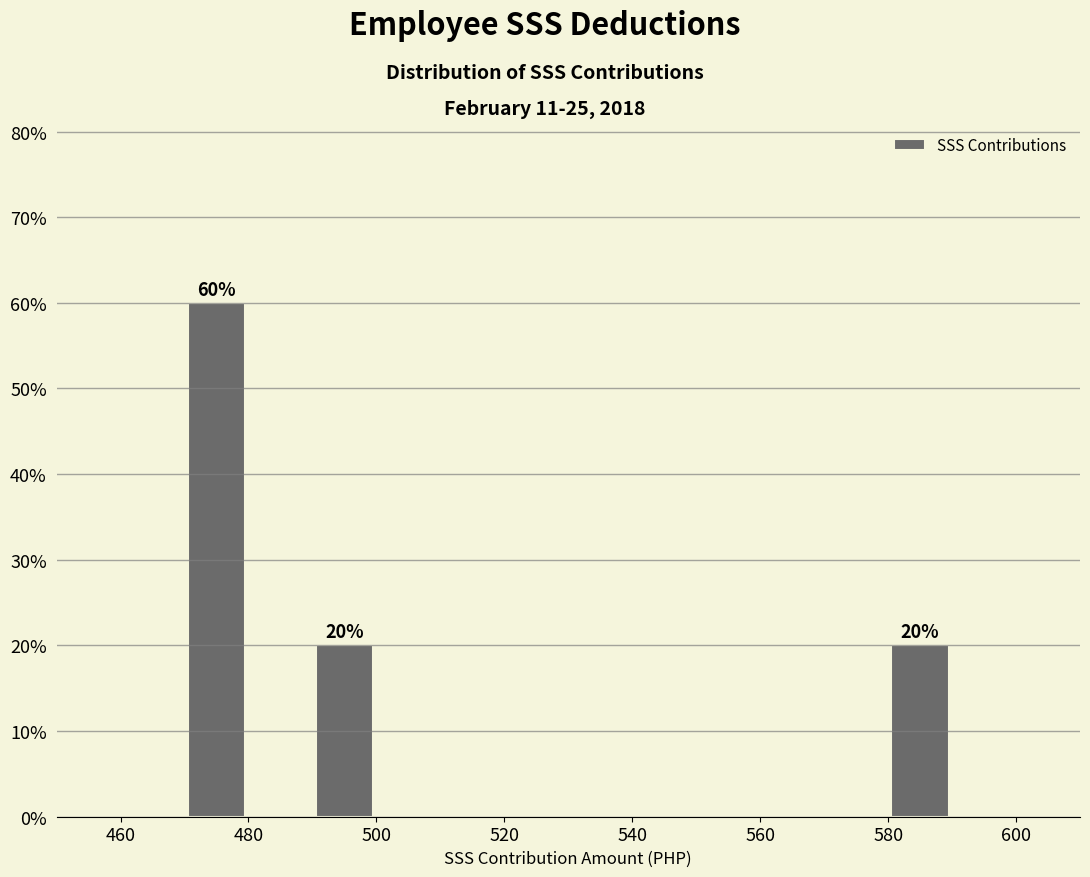

Over which range of the x-axis is the bar tallest?

470 to 480